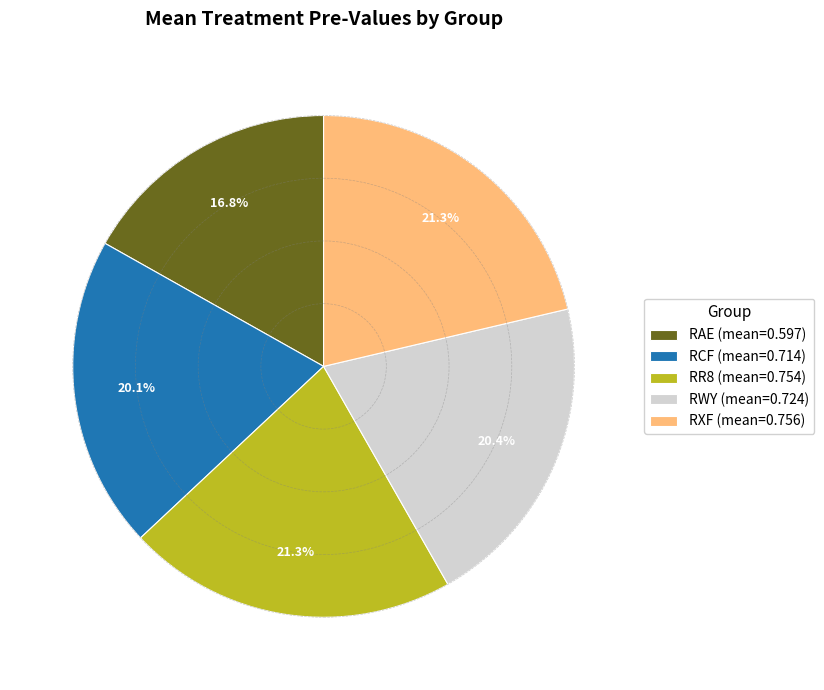

Does RR8 account for over 50% of the chart?

No